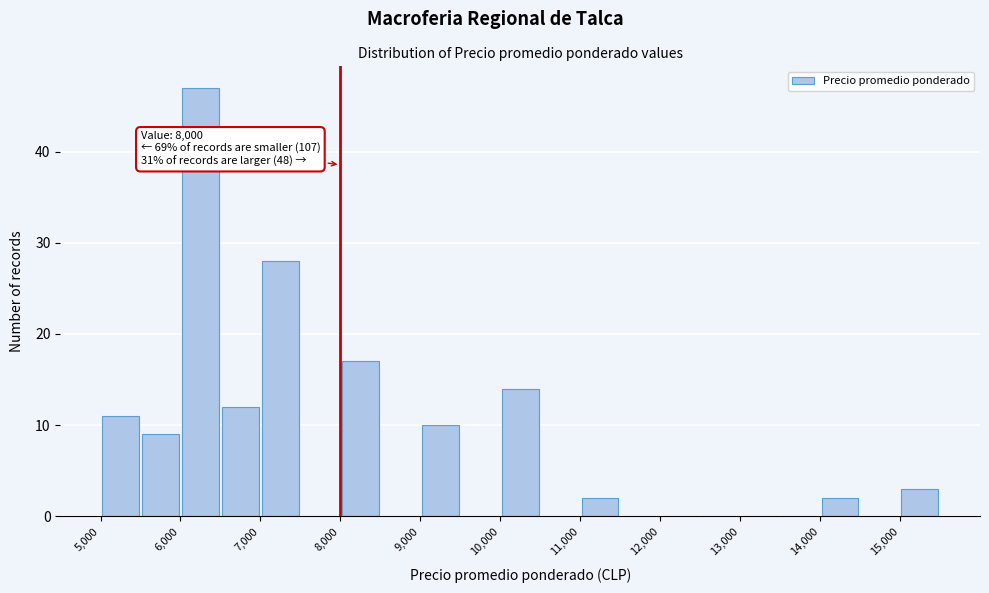

Over which range of the x-axis is the bar tallest?

6000 to 6500